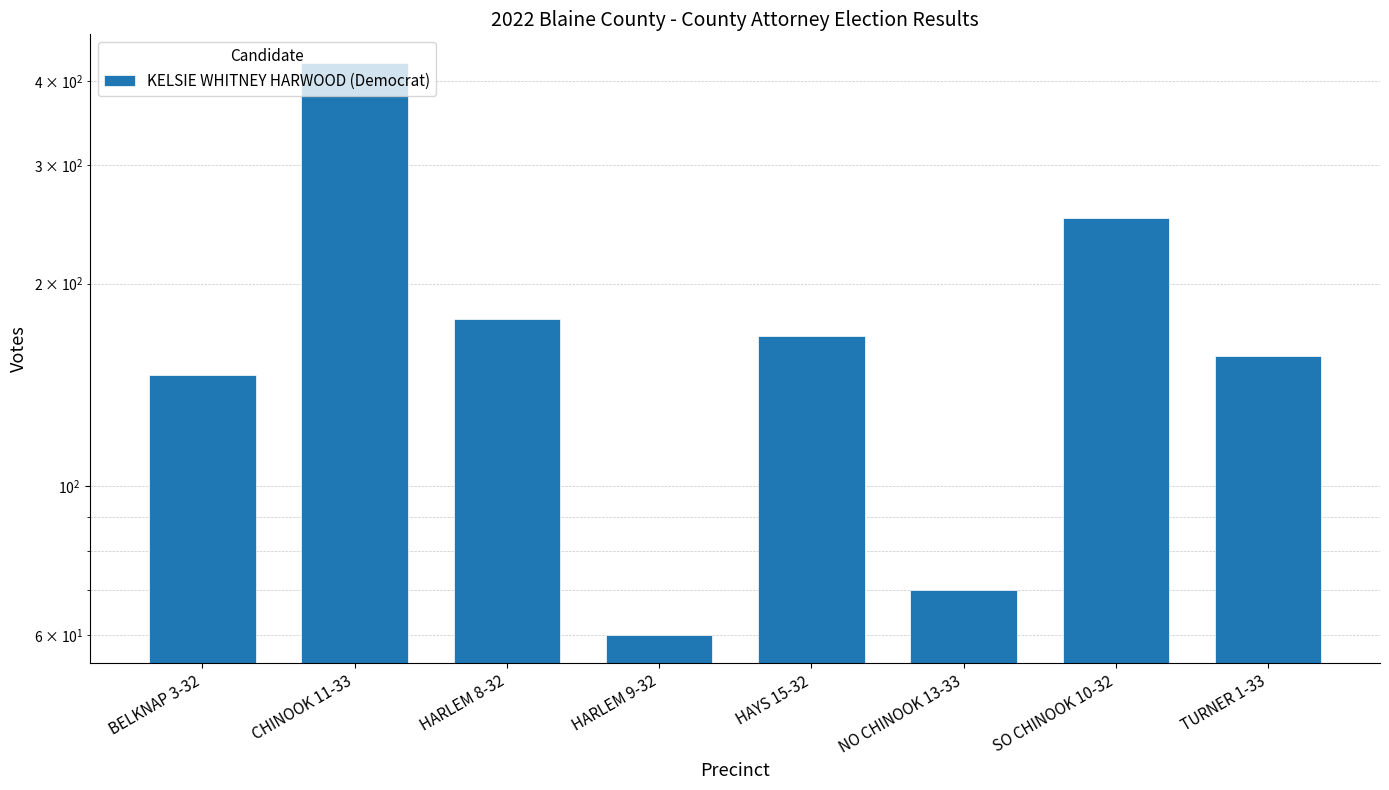

List the labels in order of value, smallest first.

HARLEM 9-32, NO CHINOOK 13-33, BELKNAP 3-32, TURNER 1-33, HAYS 15-32, HARLEM 8-32, SO CHINOOK 10-32, CHINOOK 11-33